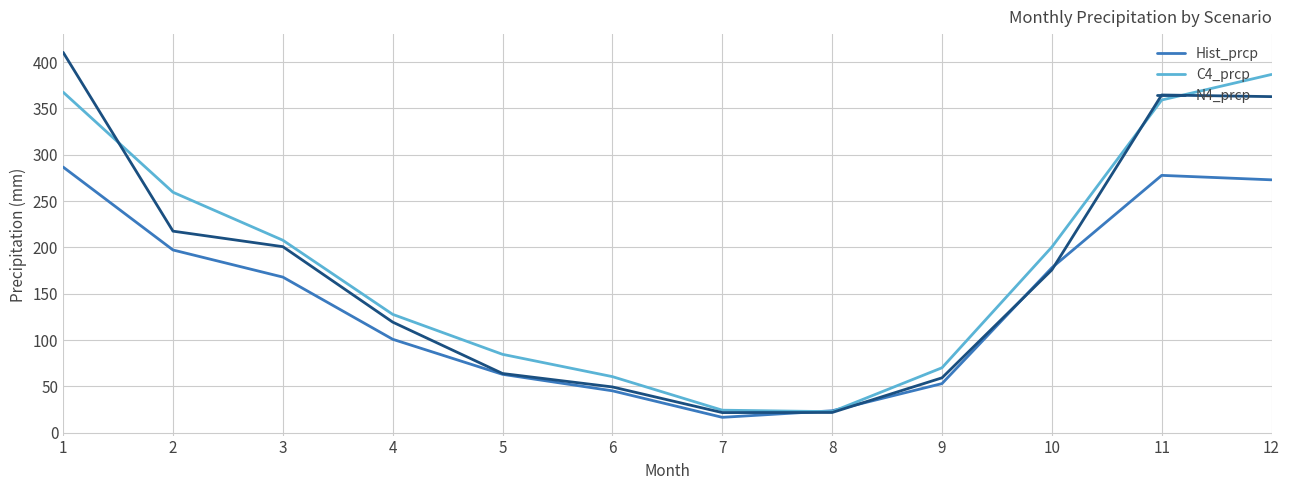

The value of N4_prcp at 7 is 21.6. True or false?

True